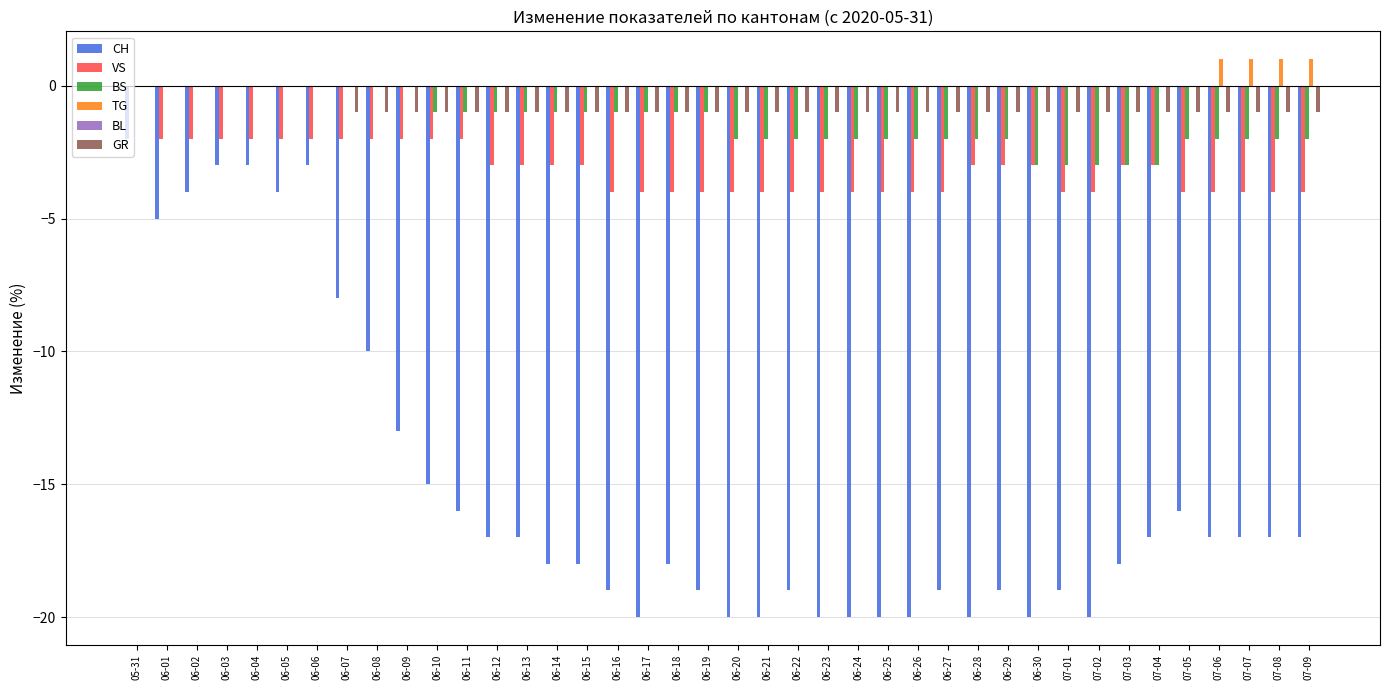

Is it true that VS equals -5 at 06-14?

False